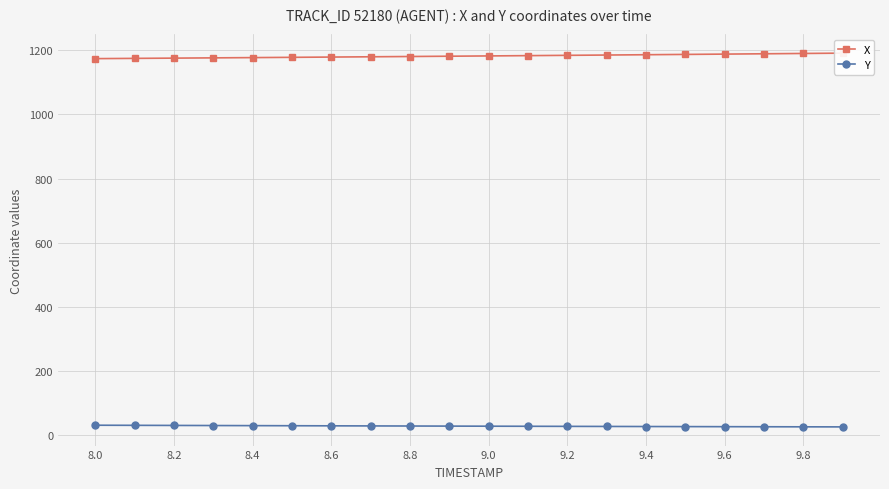

What is the sum of all X values?

23640.1